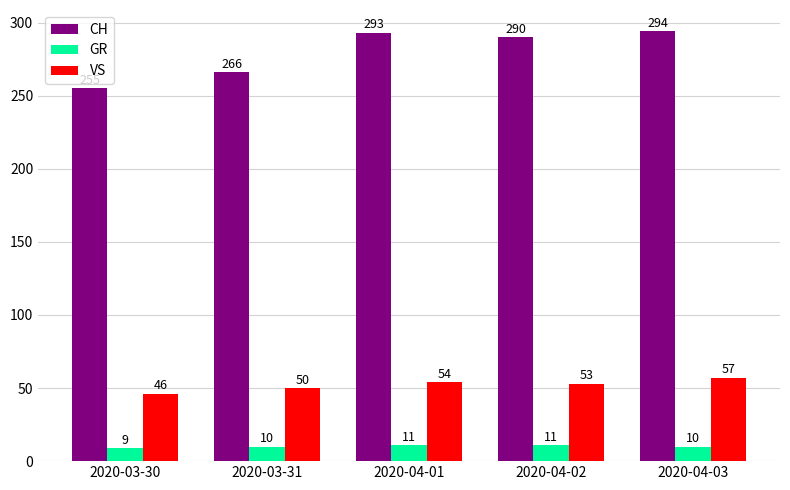

At how many categories does at least one series exceed 16?

5